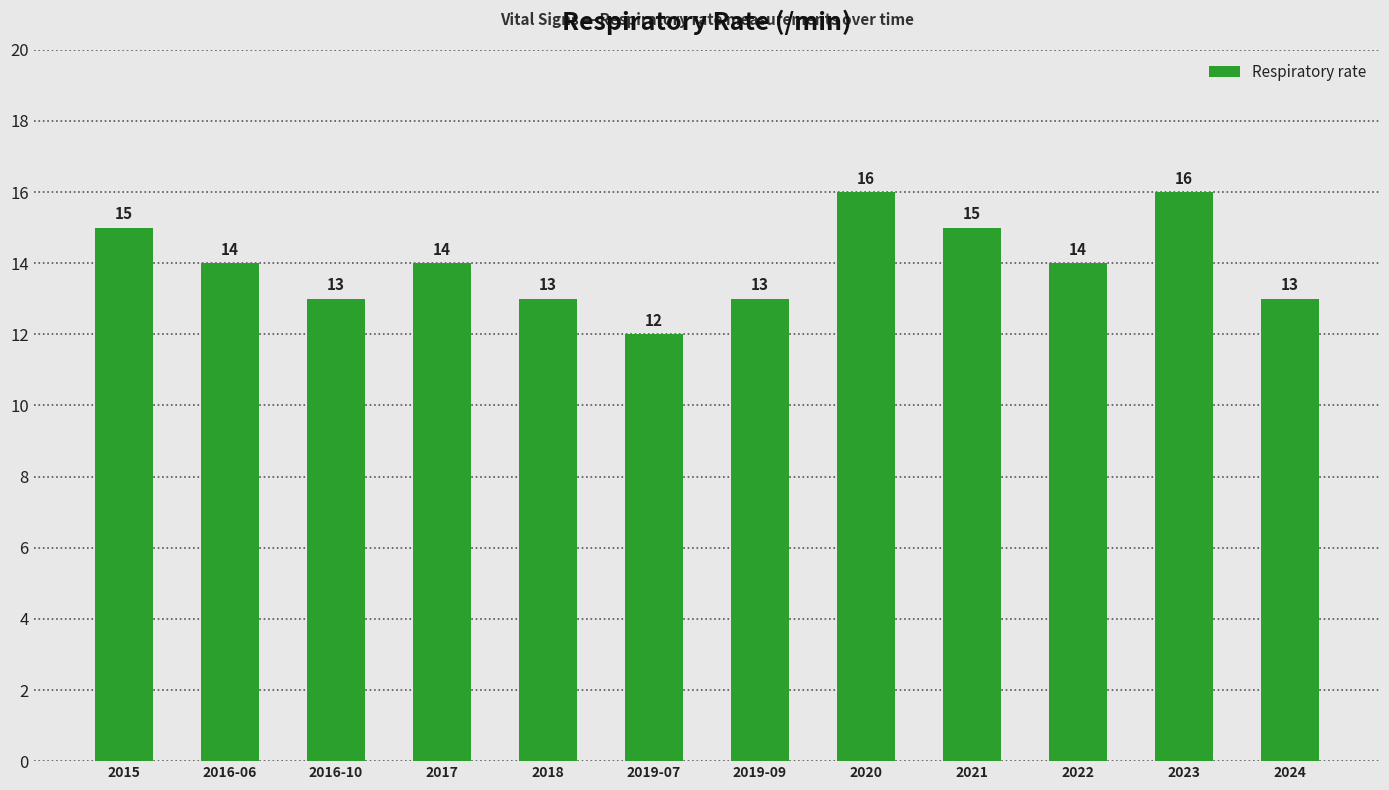

True or false: the data shows 23 at 2016-10.

False